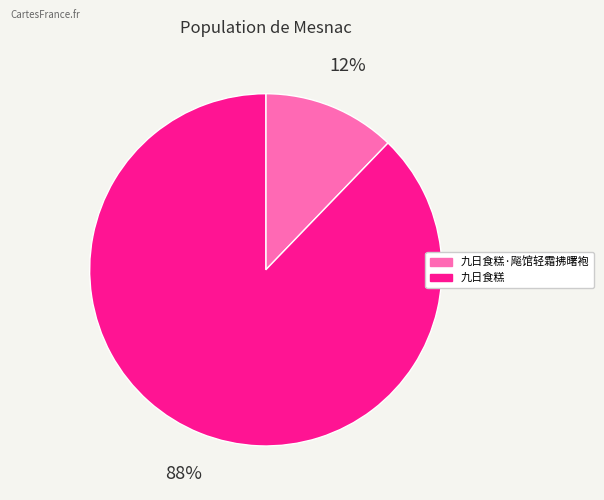

To the nearest percent, what percentage of the pie is 九日食糕?

88%